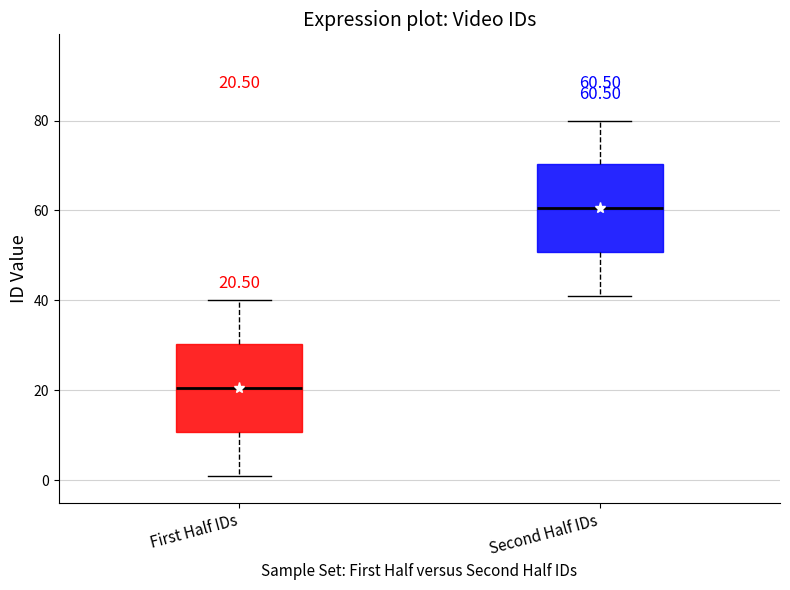

Which box has the lowest median line?

First Half IDs